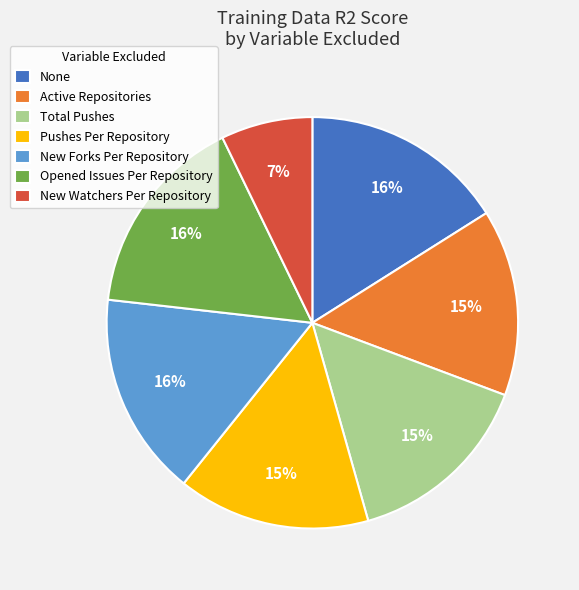

Is there a majority slice in this chart?

No